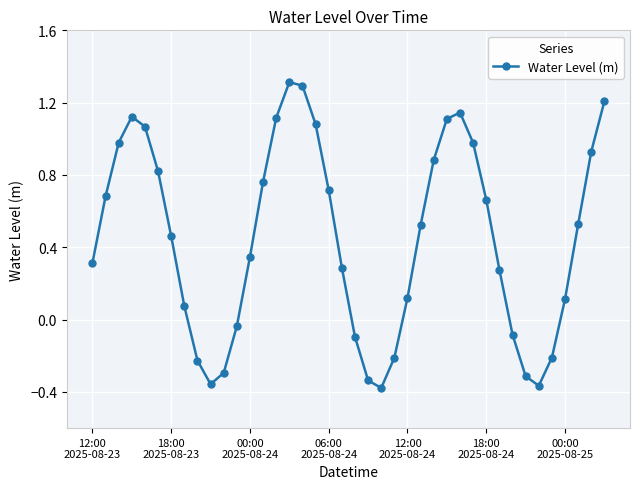

What is the difference between the maximum and second lowest values?

1.7